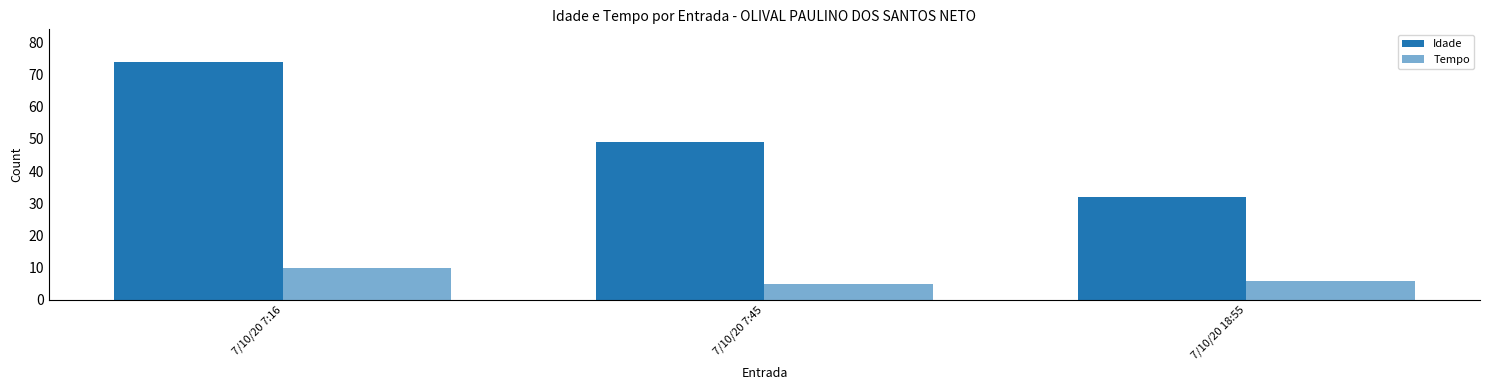

How many categories are shown in the chart?

3